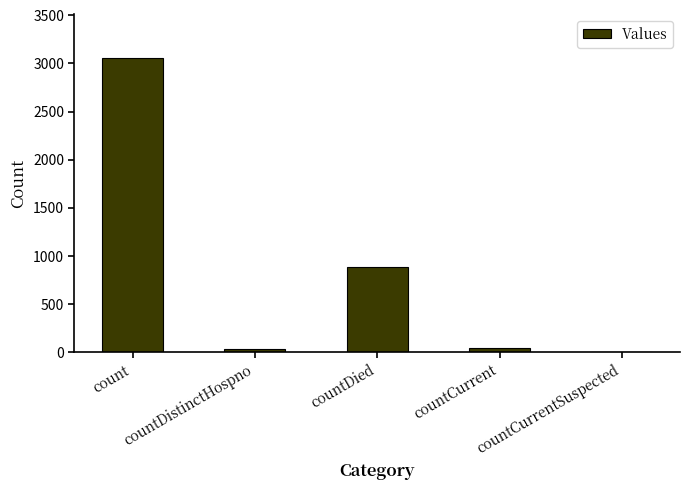

What is the change in value from countDistinctHospno to countDied?

+859